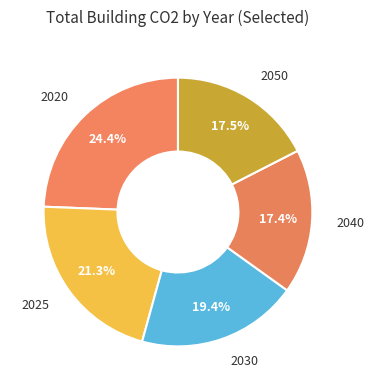

Which slice is the smallest?

2040